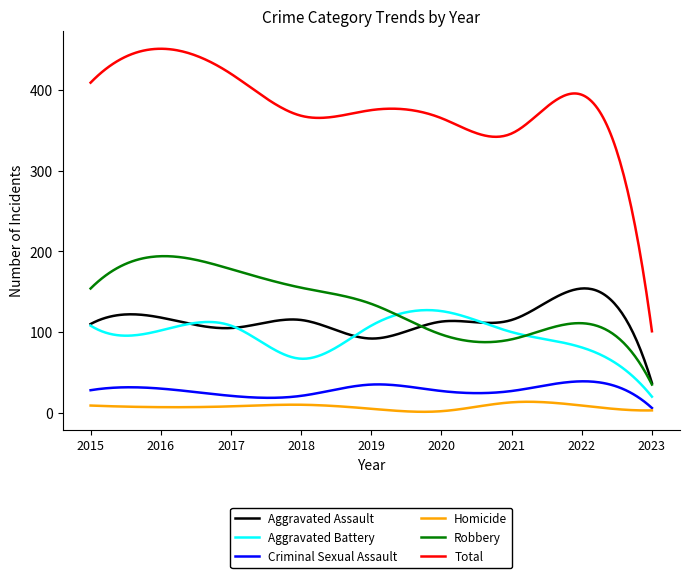

True or false: Total and Robbery cross at least once.

False